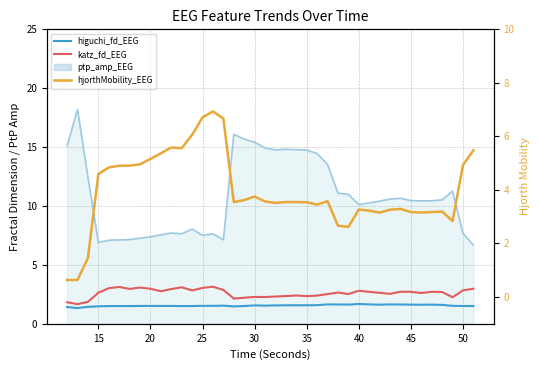

What is the difference between the maximum and minimum values in the katz_fd_EEG series?

1.5